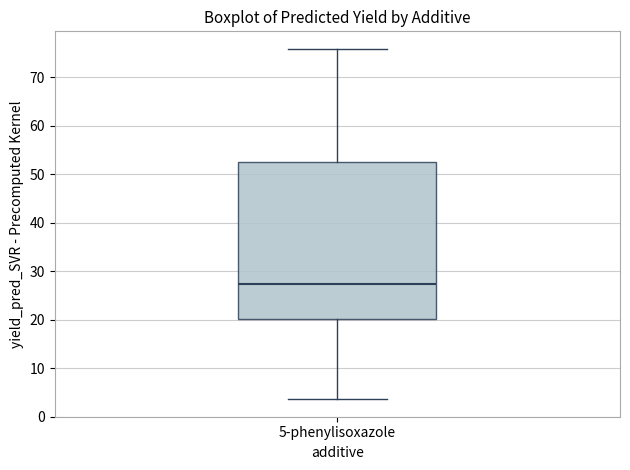

Read this box plot against the y-axis: the position of the median line, the range covered by the box, and the ends of both whiskers. The values are not printed on the chart, so give them approximately, as read against the axis.

median 27, box 20 to 52, whiskers 4 to 76